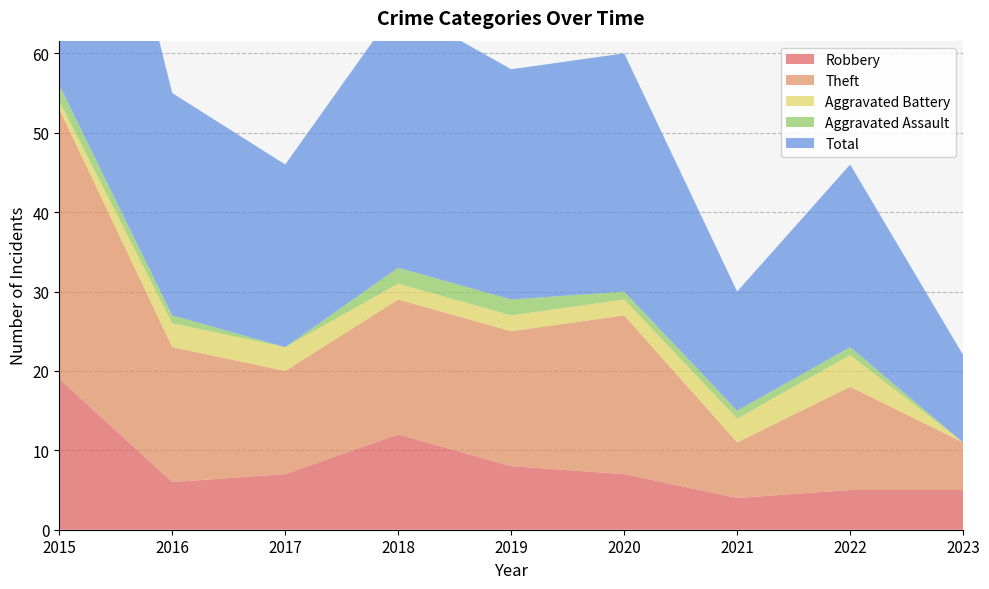

Reading left to right, list all the values displayed in this chart.

Robbery: 19	6	7	12	8	7	4	5	5
Theft: 34	17	13	17	17	20	7	13	6
Aggravated Battery: 1	3	3	2	2	2	3	4	0
Aggravated Assault: 2	1	0	2	2	1	1	1	0
Total: 56	28	23	33	29	30	15	23	11